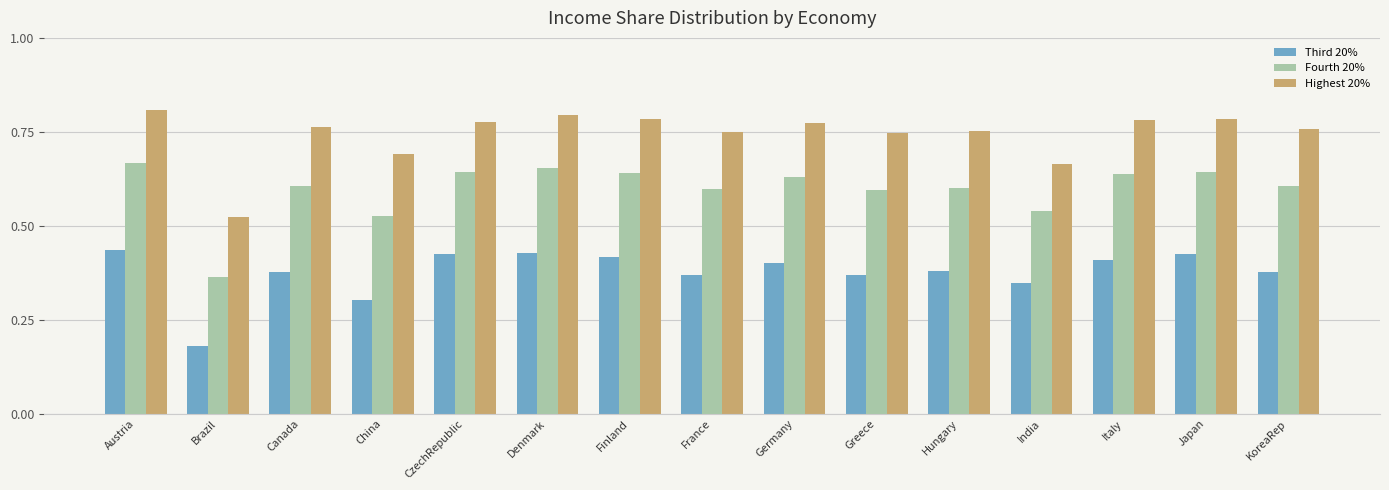

Which category has the lowest value in the Highest 20% series?

Brazil